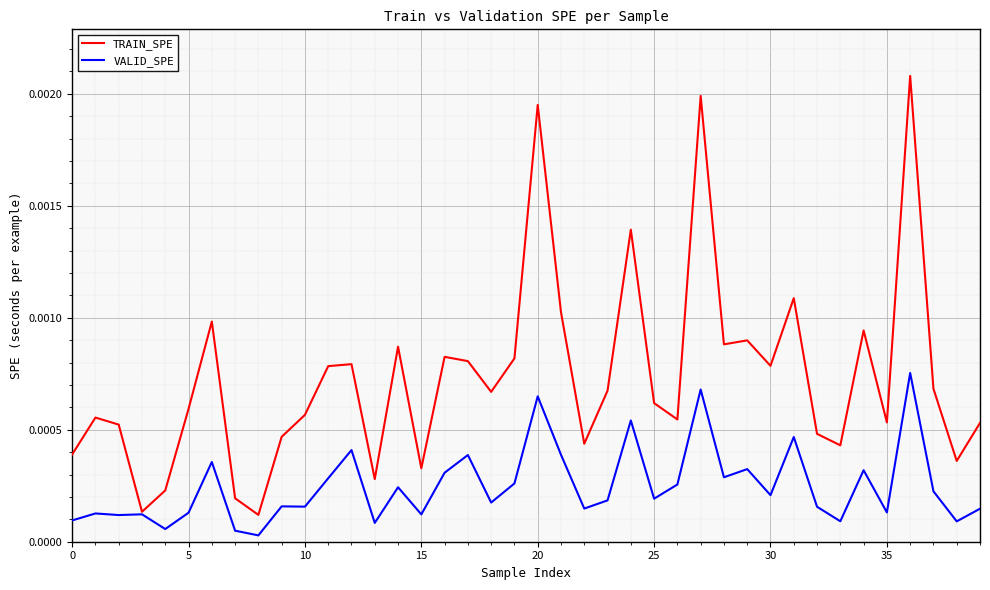

List the series in order of their peak value, highest first.

TRAIN_SPE, VALID_SPE